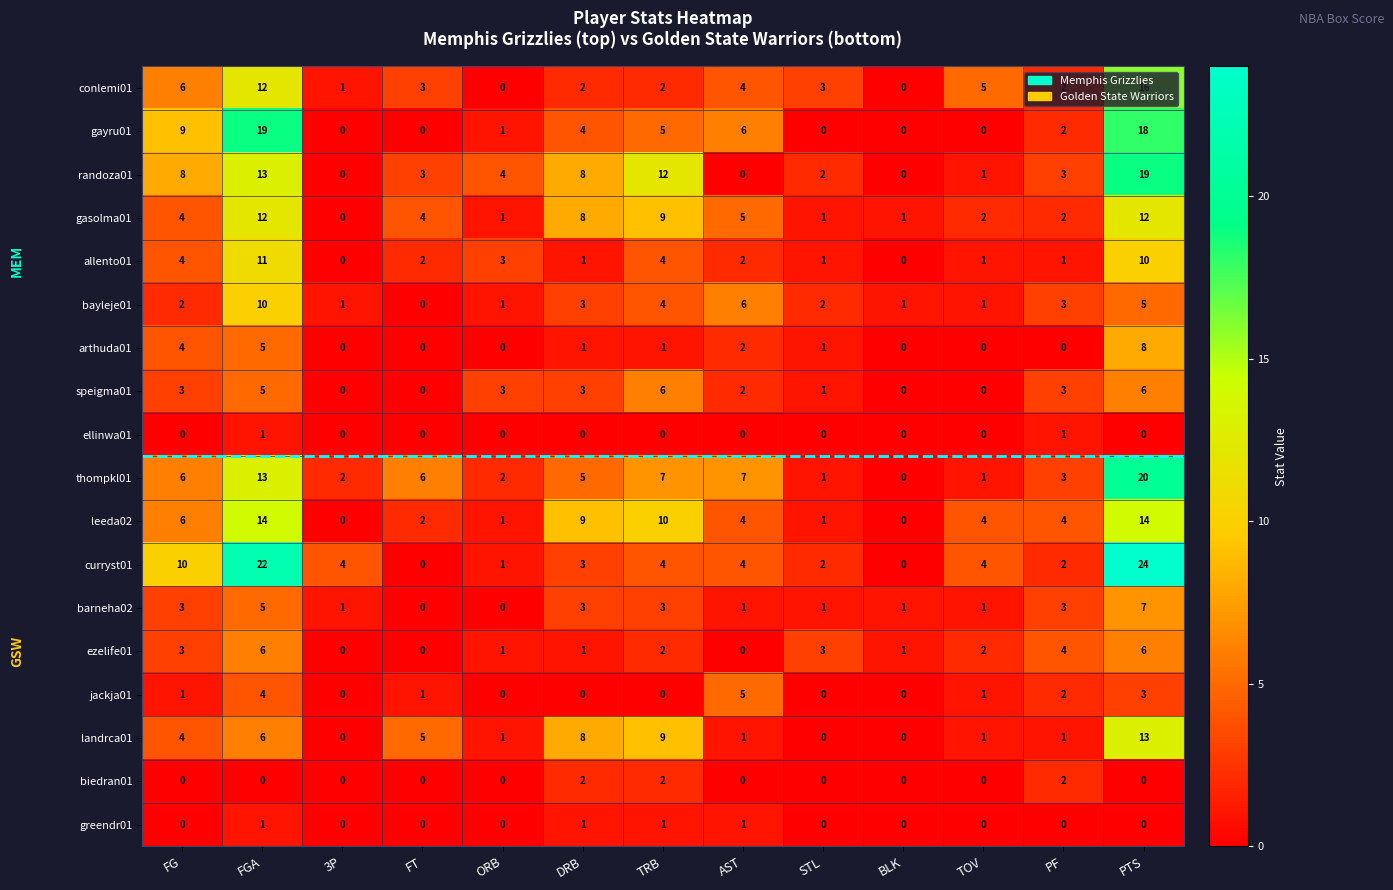

The value of speigma01 at TRB is 2. True or false?

False